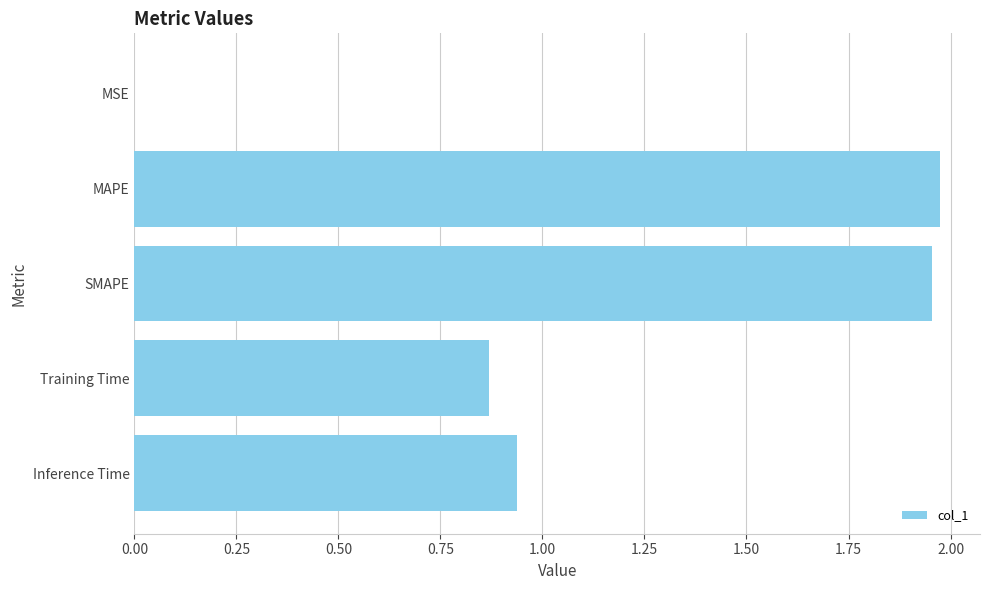

What is the sum of all values?

5.7